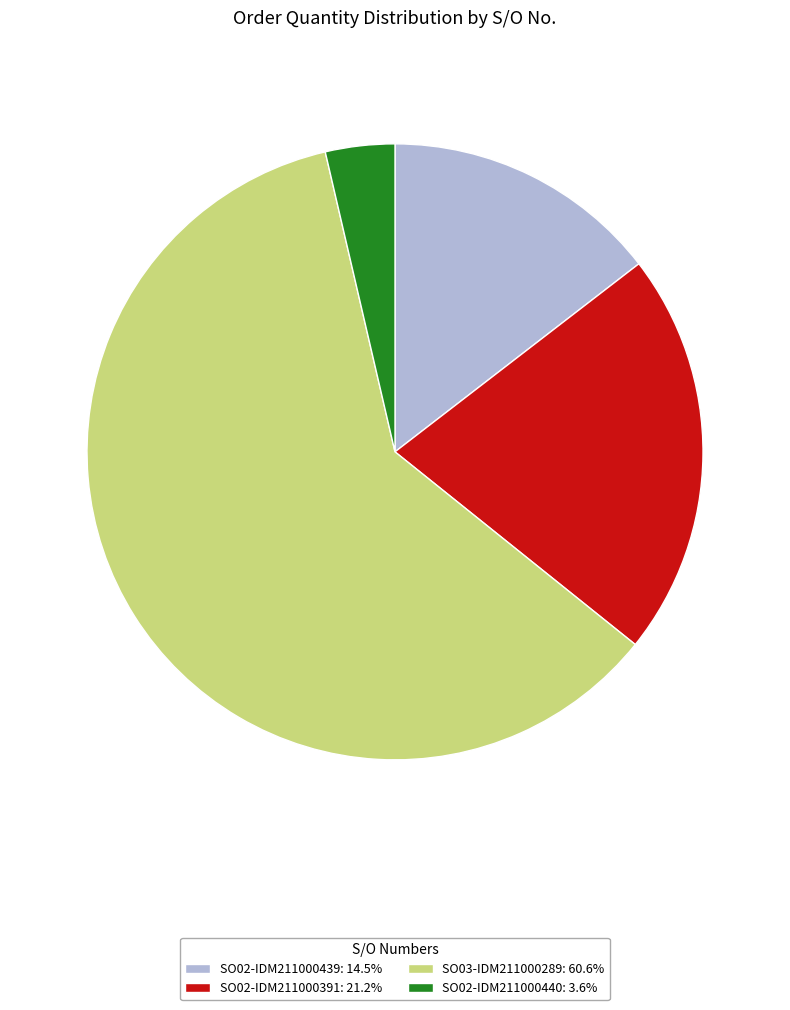

How many slices are in this pie chart?

4